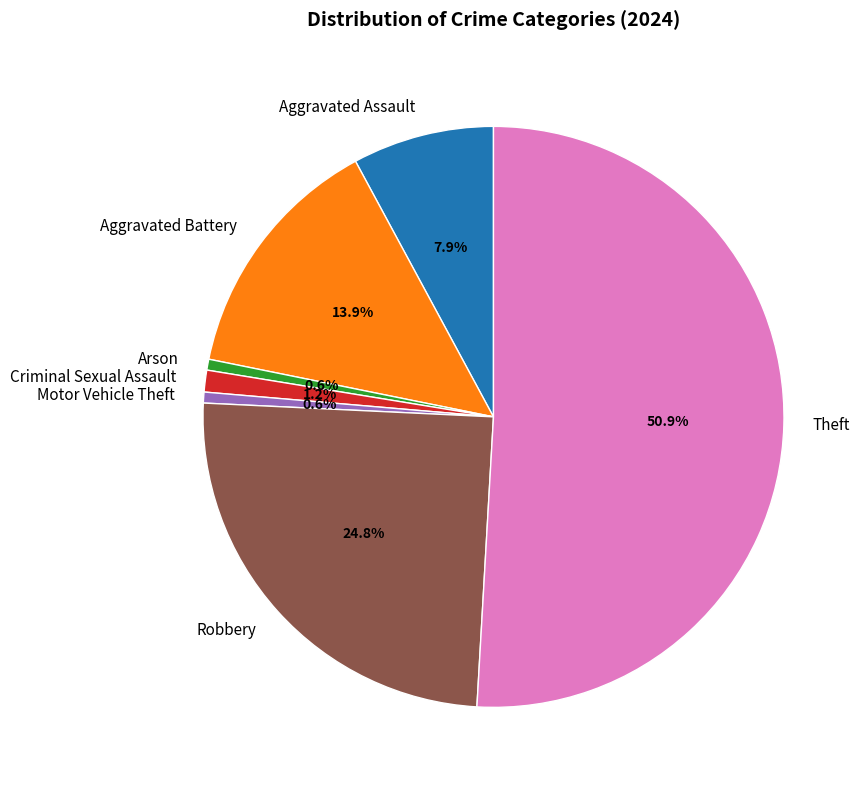

What is the largest slice in the pie chart?

Theft